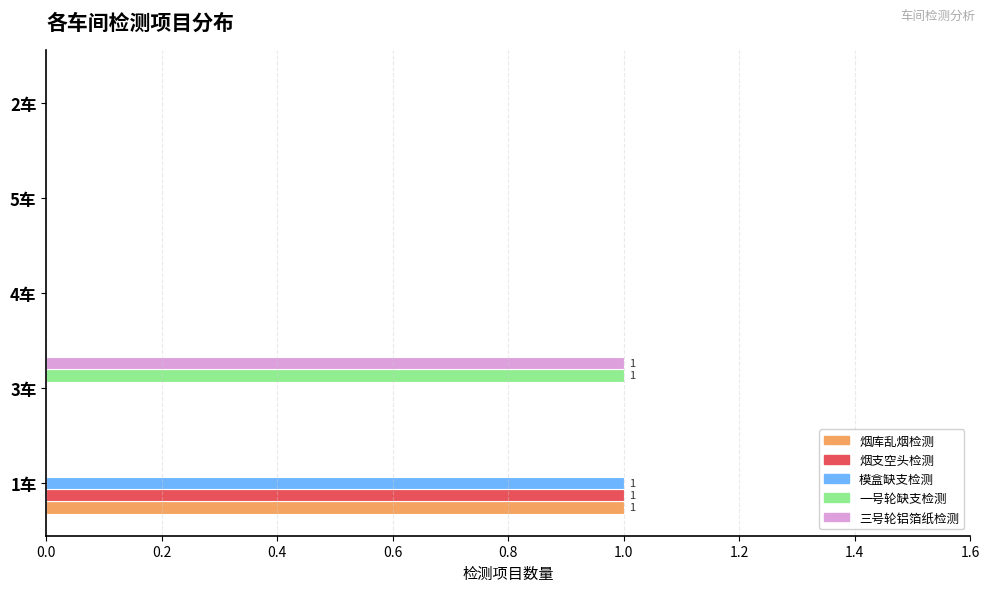

Is it true that 三号轮铝箔纸检测 equals 0 at 2车?

True